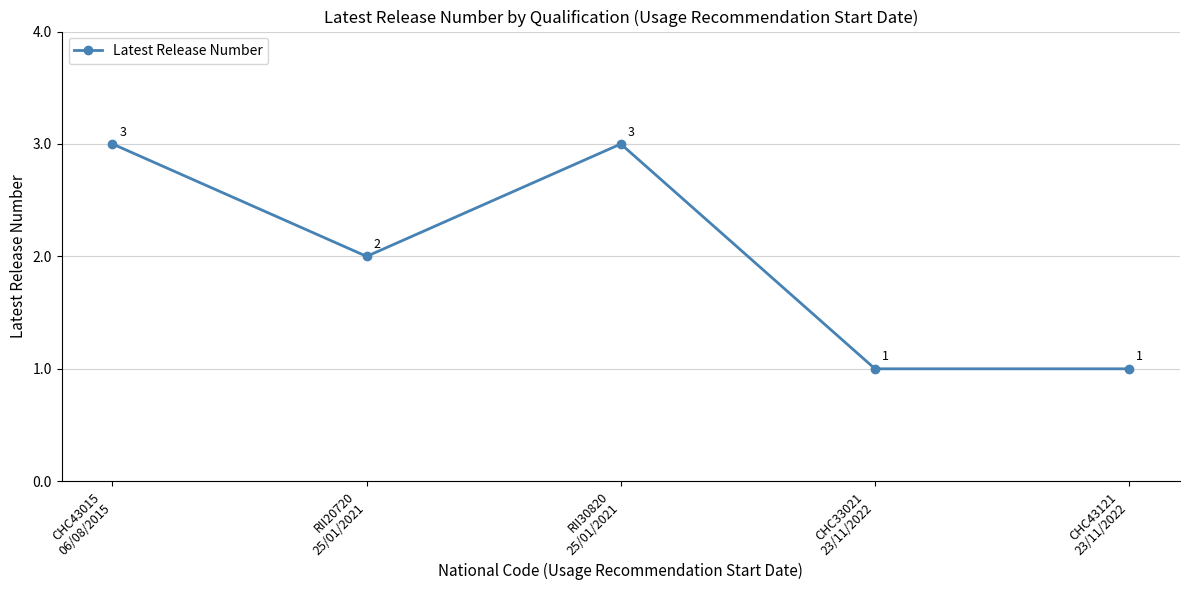

True or false: the data has more than 2 interior local peaks.

False